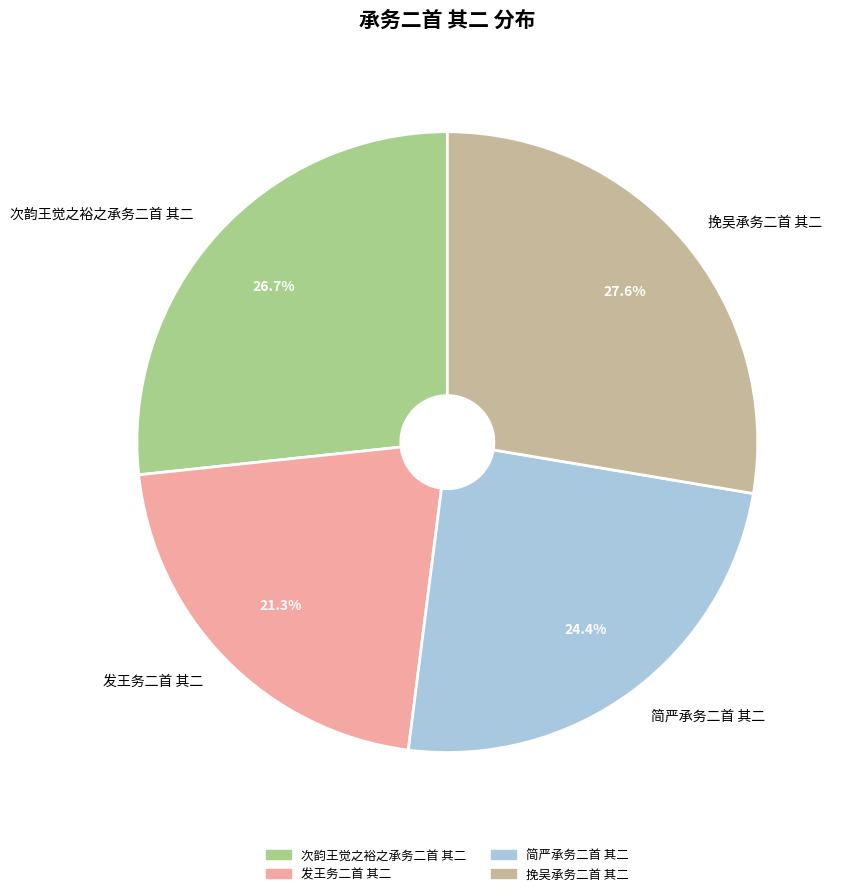

Do 发王务二首 其二 and 挽吴承务二首 其二 together represent more than half of the pie?

No